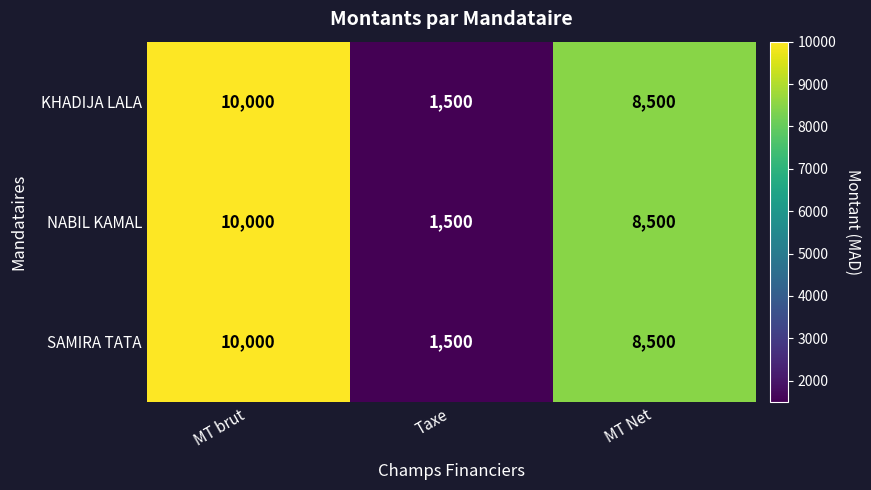

What is the sum of the NABIL KAMAL values at MT Net and MT brut?

18500